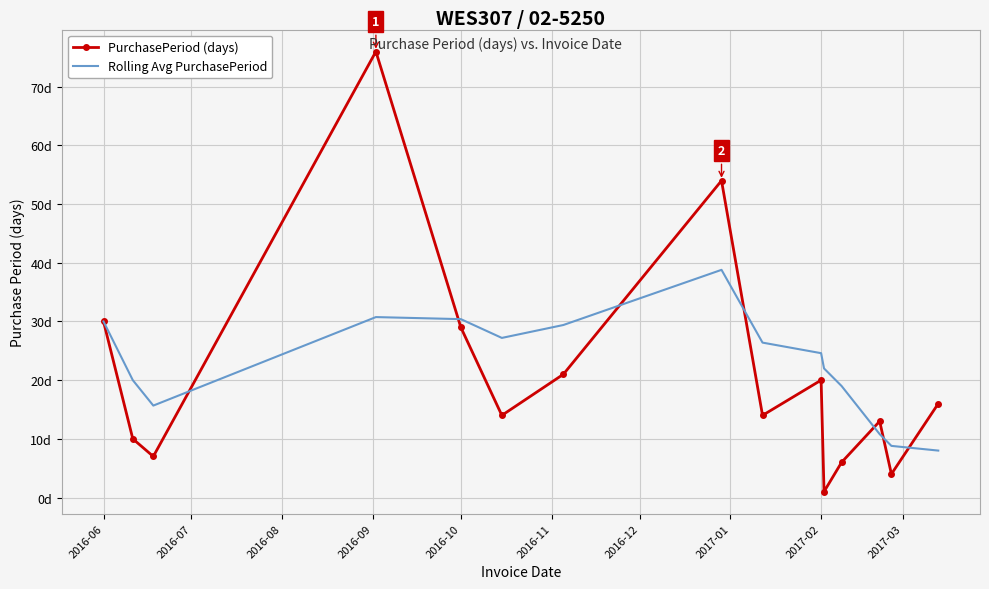

What is the difference between the second highest and second lowest values in the Rolling Avg PurchasePeriod series?

21.9